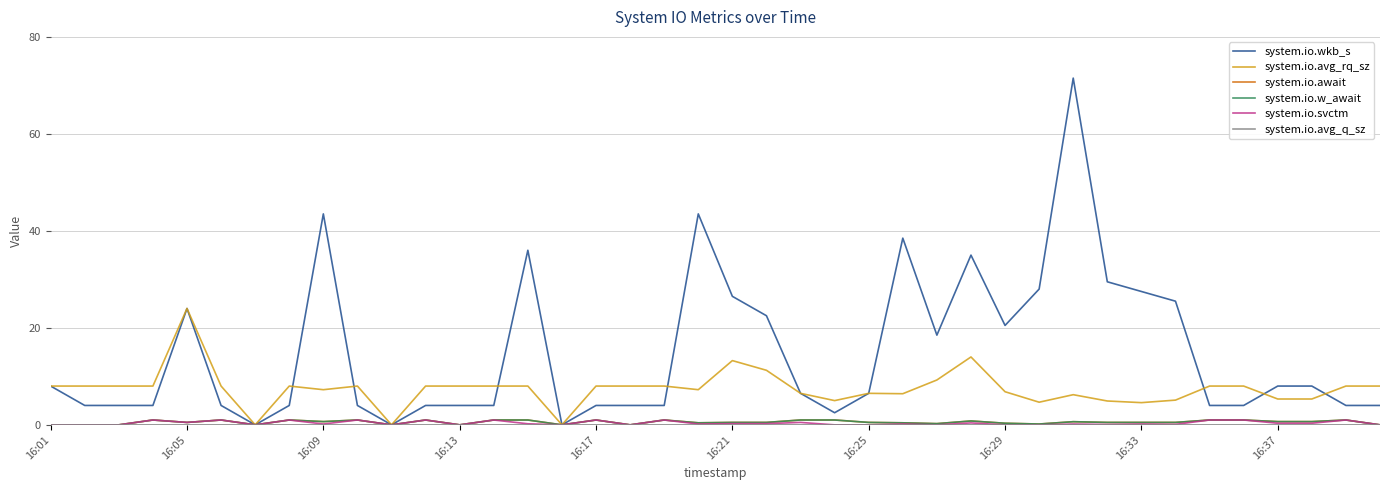

Does the chart display data point markers on the line(s)?

No